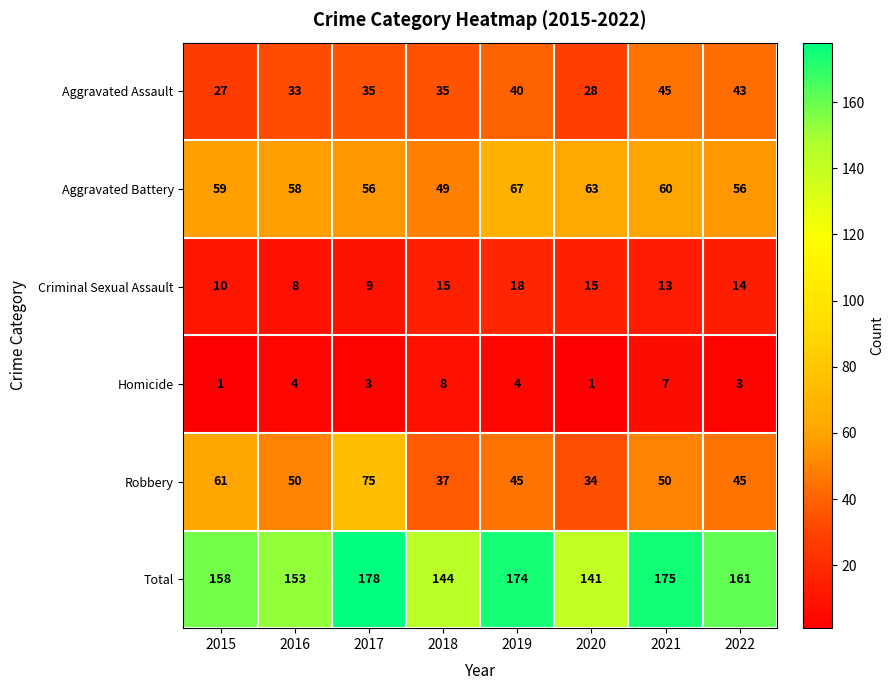

List the series in order of their peak value, highest first.

Total, Robbery, Aggravated Battery, Aggravated Assault, Criminal Sexual Assault, Homicide